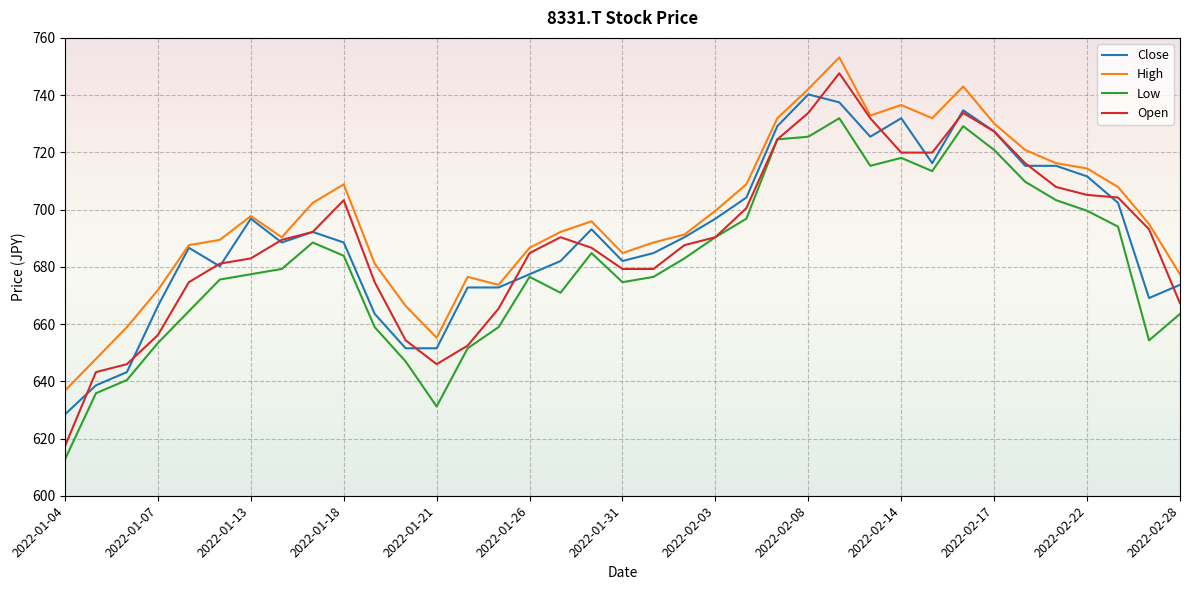

What is the greatest value displayed?

753.2